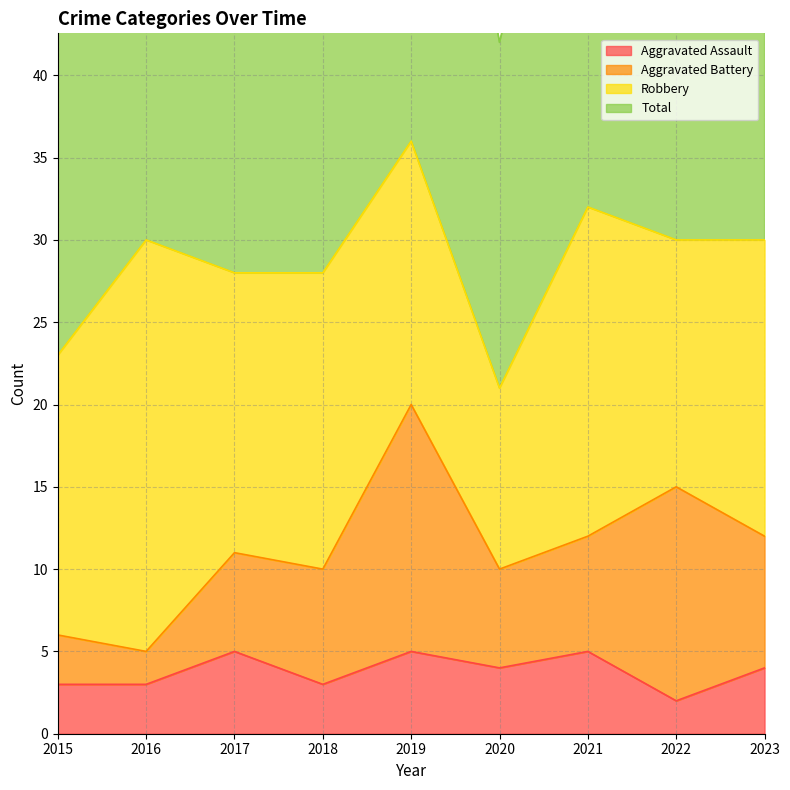

At which category does the chart reach its peak across all series?

2019